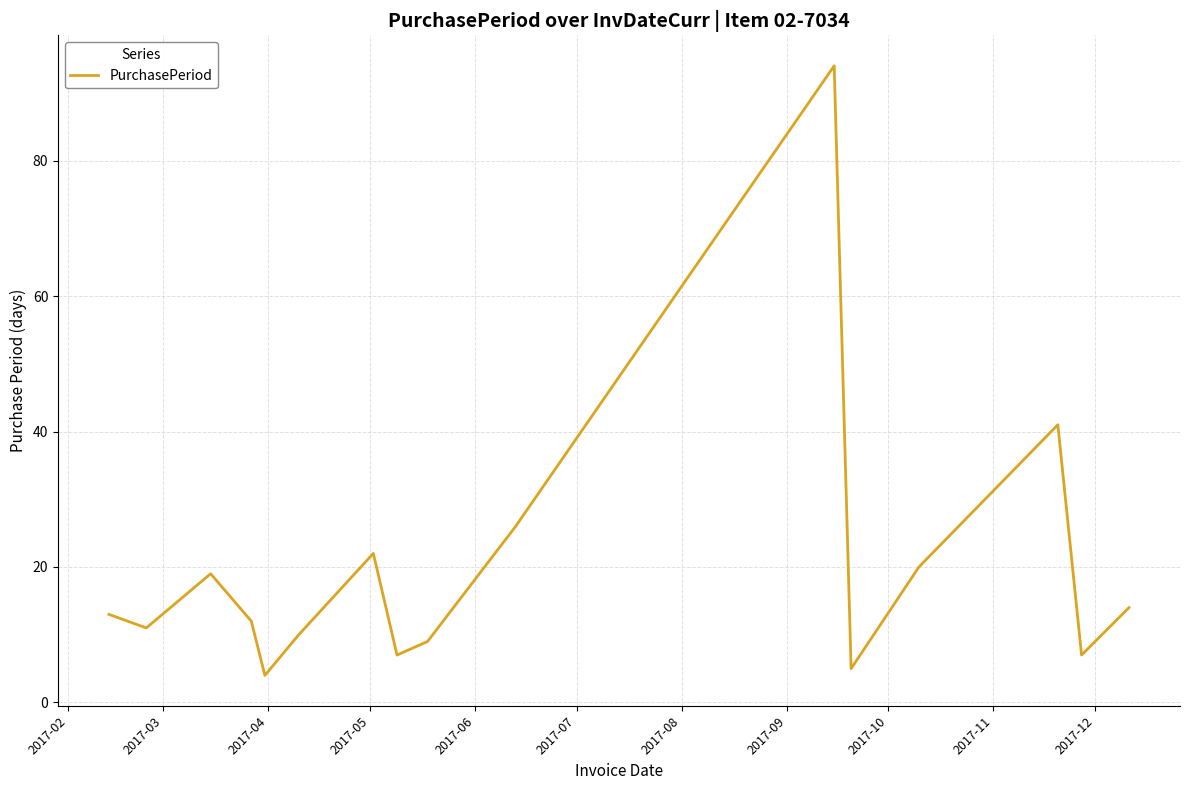

What is the difference between the second highest and second lowest values?

36